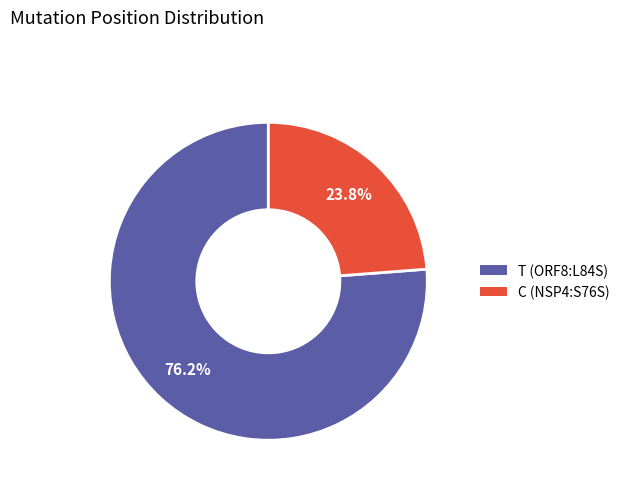

How many slices are in this pie chart?

2